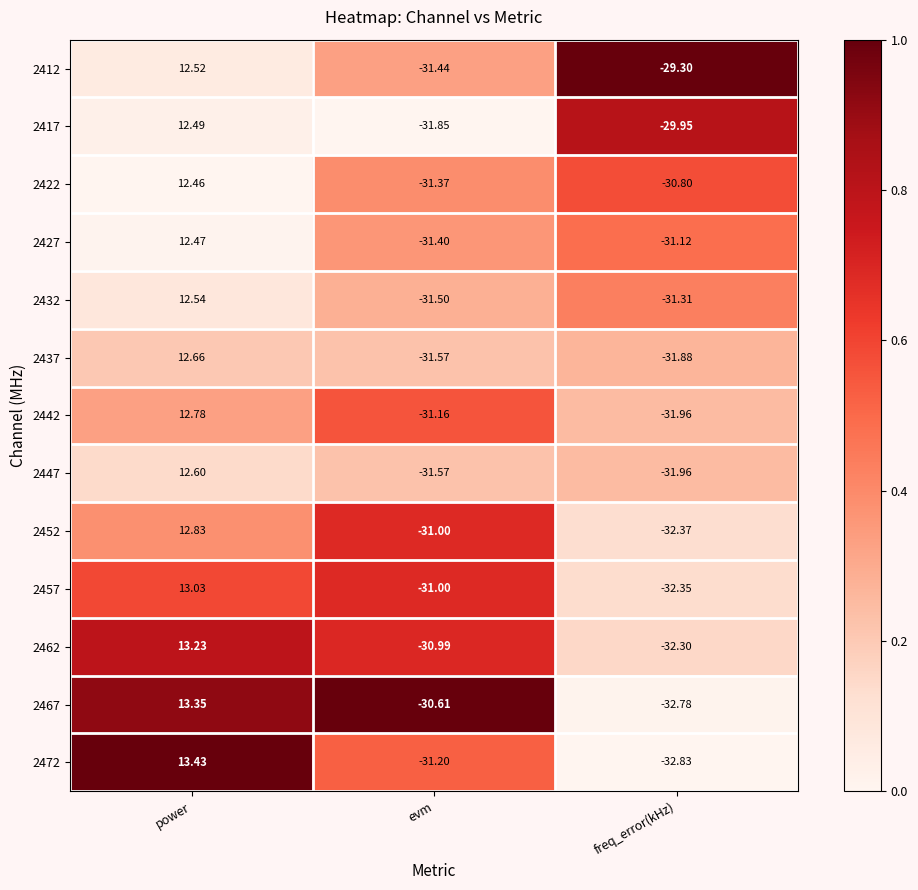

Which category has the lowest value across all series?

freq_error(kHz)